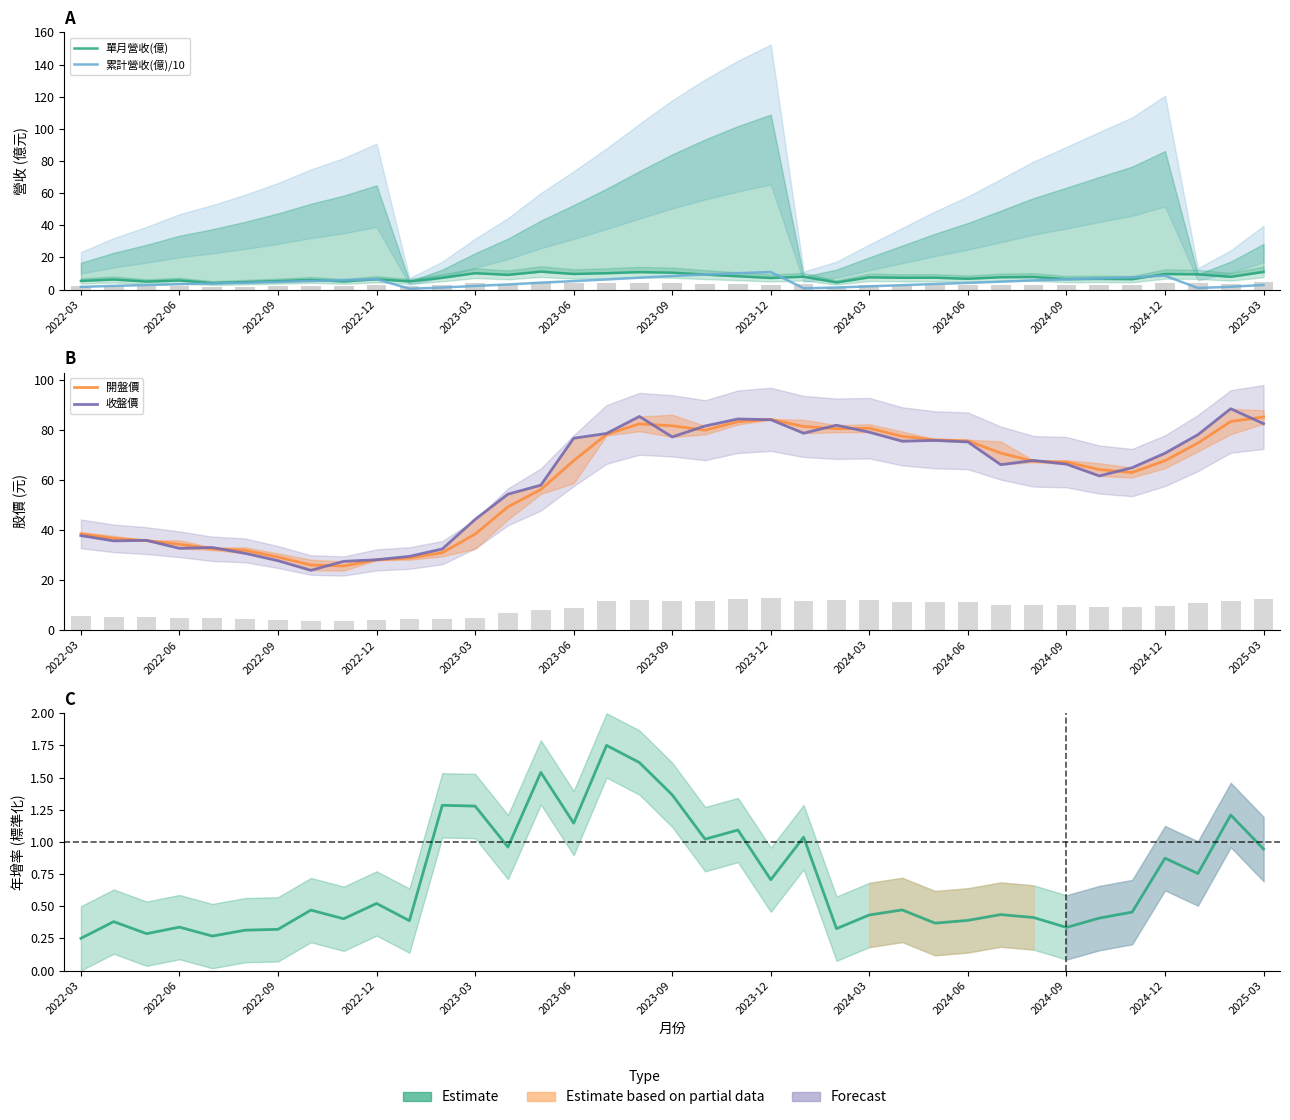

Rank the series by their maximum value, from lowest to highest.

年增率(標準化), 累計營收(億)/10, 單月營收(億), 開盤價, 收盤價